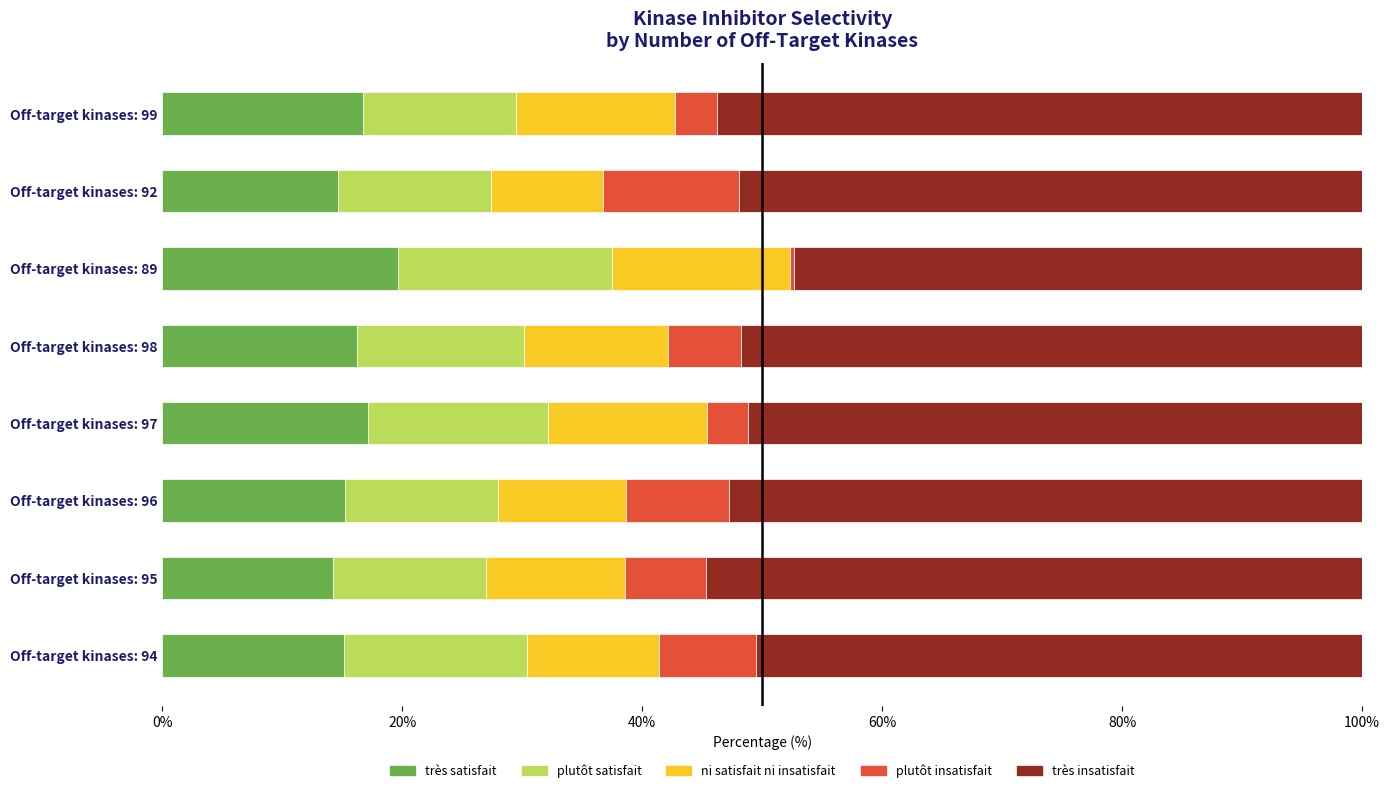

What is the average value of the très satisfait series?

16.1